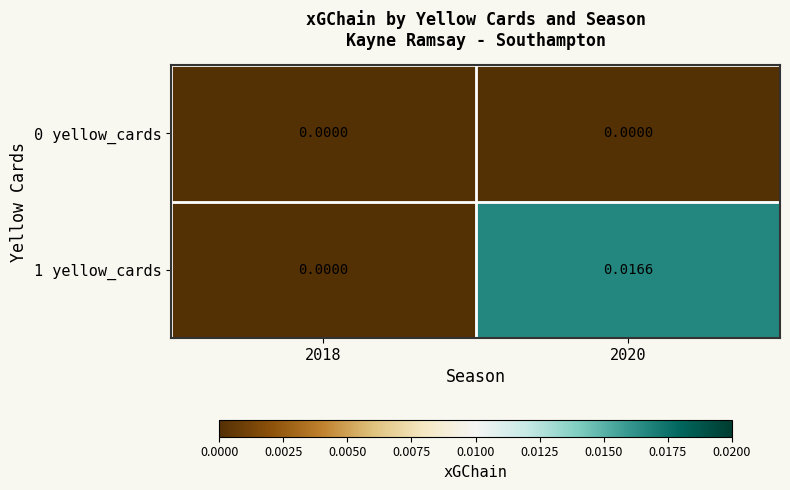

Is the value of 0 yellow_cards at 2020 greater than the value of 1 yellow_cards at 2020?

No